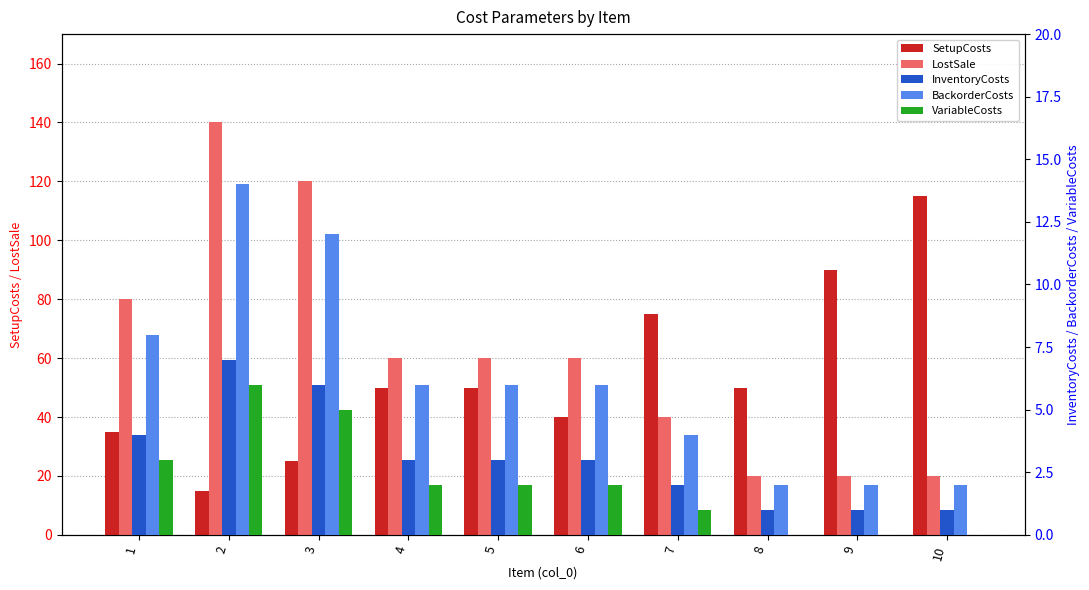

What is the average value of the BackorderCosts series?

6